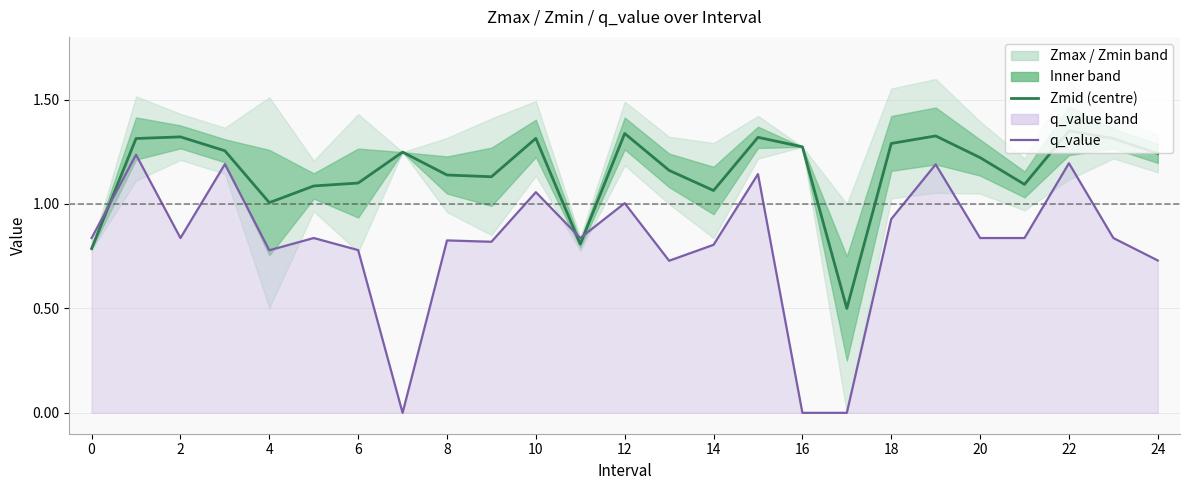

Which series has the largest total across all categories?

Zmid (centre)